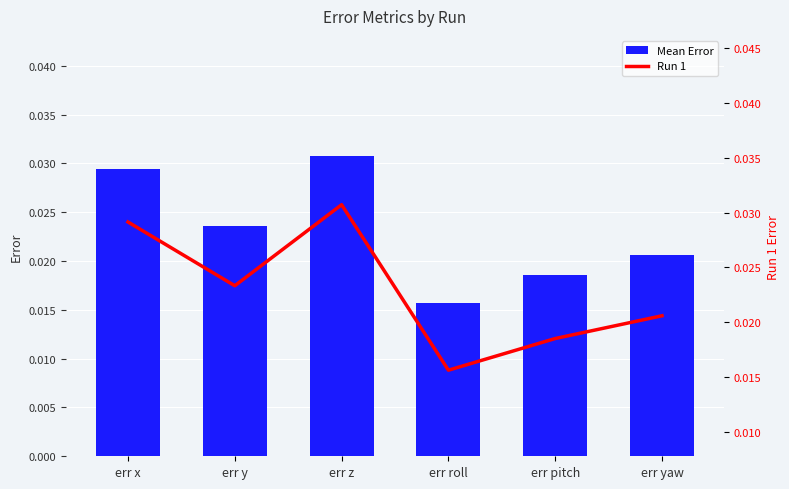

Rank the categories by Mean Error value from lowest to highest.

err roll, err pitch, err yaw, err y, err x, err z